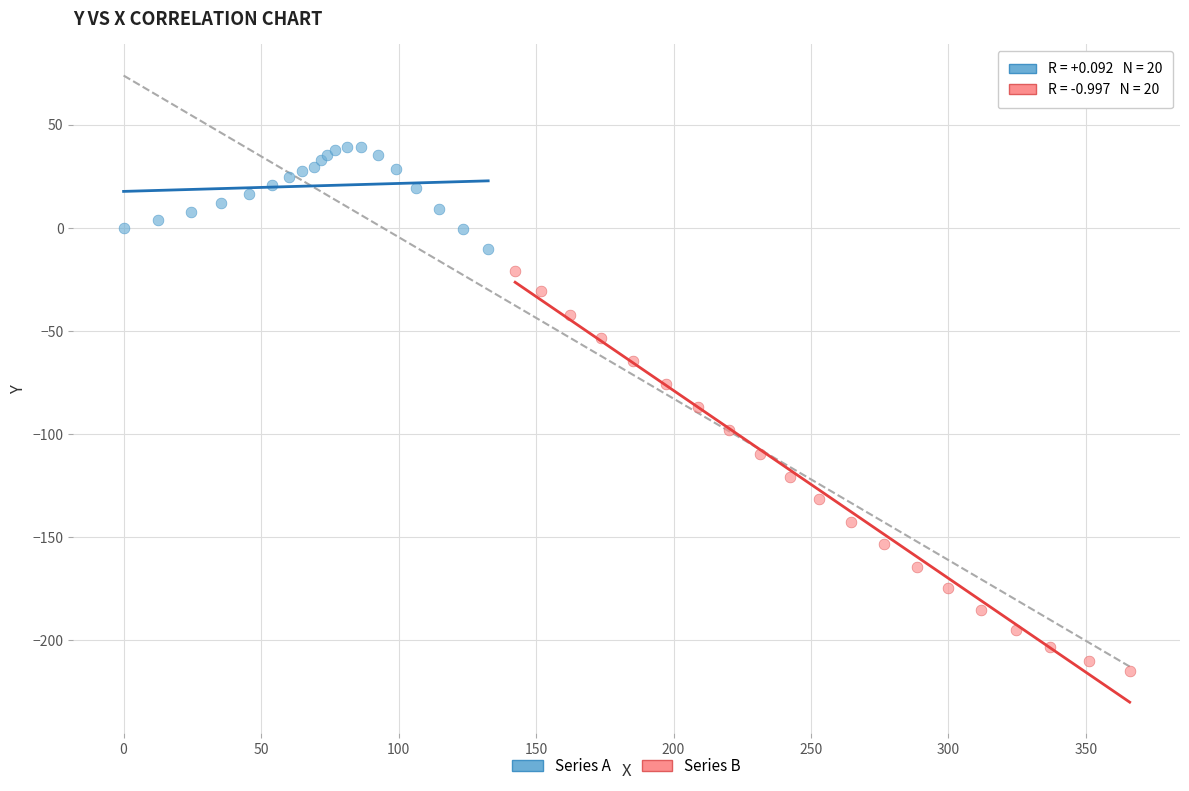

What are all the series names shown in the legend?

Series A, Series B